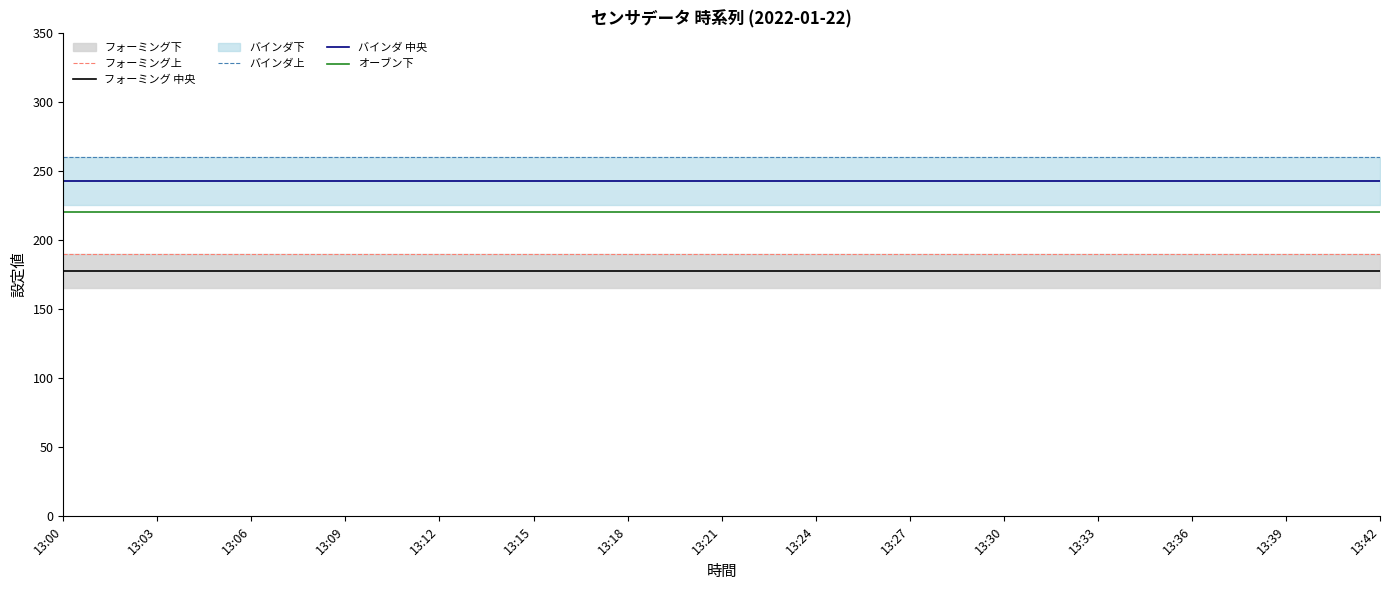

Reading left to right, list all the values displayed in this chart.

フォーミング上: 190.0	190.0	190.0	190.0	190.0	190.0	190.0	190.0	190.0	190.0	190.0	190.0	190.0	190.0	190.0
フォーミング 中央: 177.5	177.5	177.5	177.5	177.5	177.5	177.5	177.5	177.5	177.5	177.5	177.5	177.5	177.5	177.5
バインダ上: 260.0	260.0	260.0	260.0	260.0	260.0	260.0	260.0	260.0	260.0	260.0	260.0	260.0	260.0	260.0
バインダ 中央: 242.5	242.5	242.5	242.5	242.5	242.5	242.5	242.5	242.5	242.5	242.5	242.5	242.5	242.5	242.5
オーブン下: 220.0	220.0	220.0	220.0	220.0	220.0	220.0	220.0	220.0	220.0	220.0	220.0	220.0	220.0	220.0